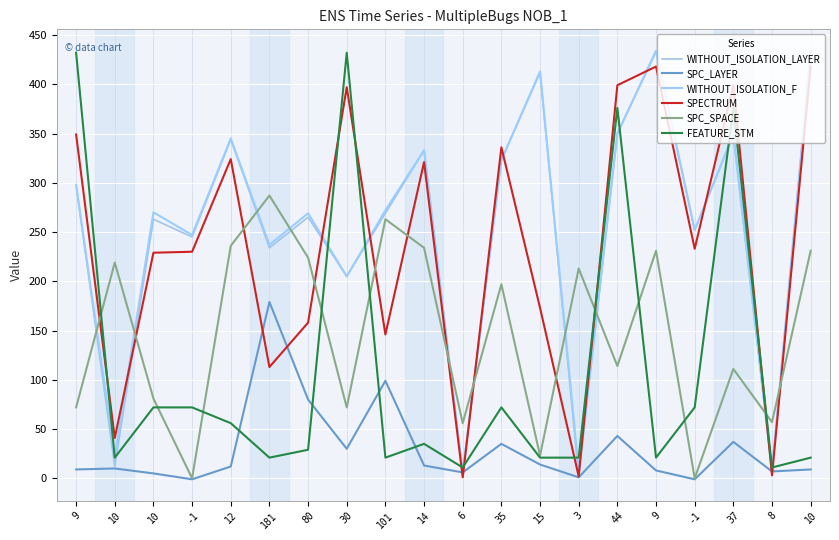

Is this an area chart (filled region under the line)?

No